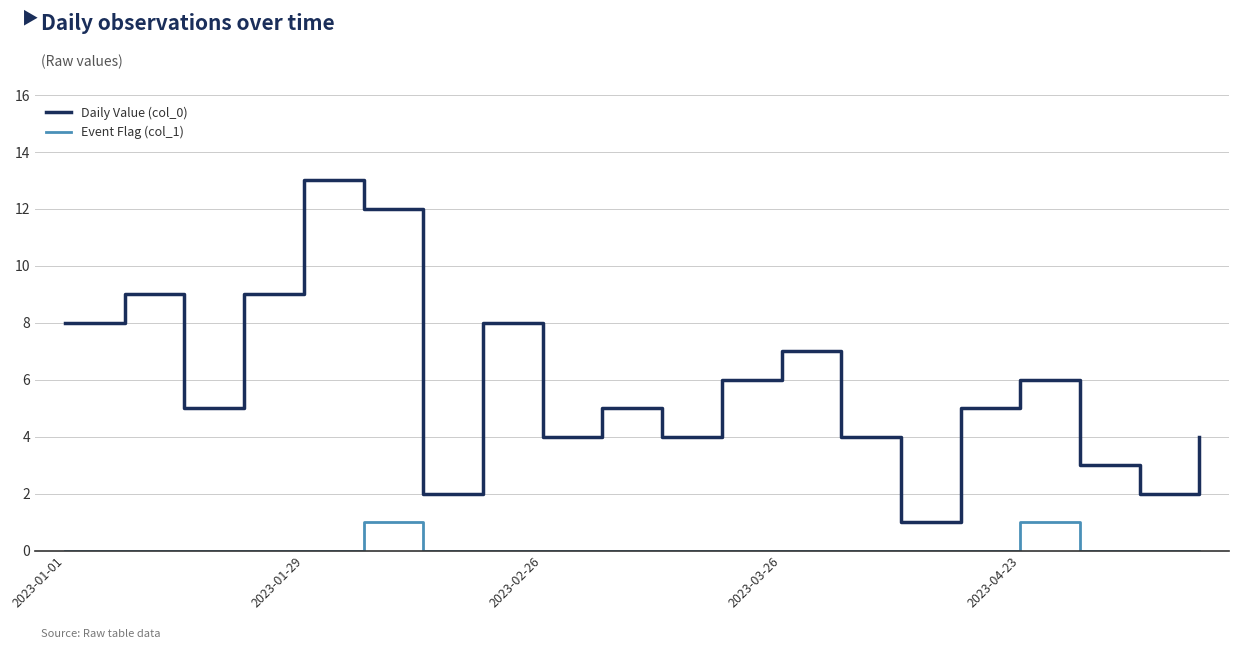

Does the chart have visible grid lines?

Yes